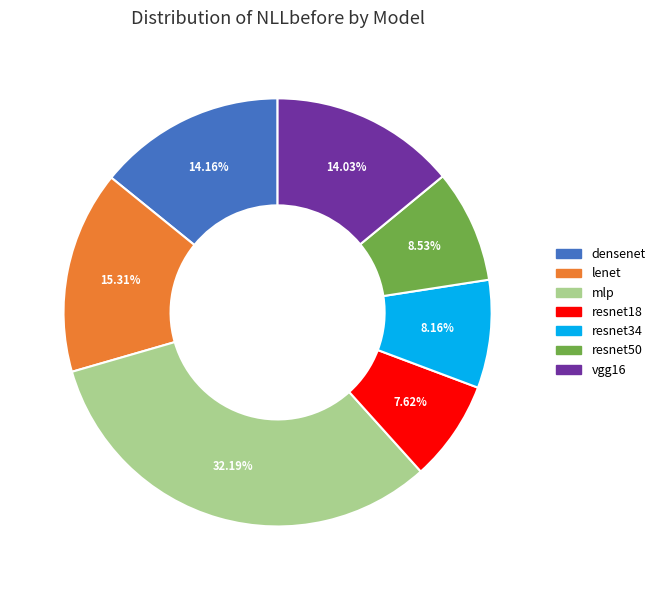

Count the number of slices in the pie.

7